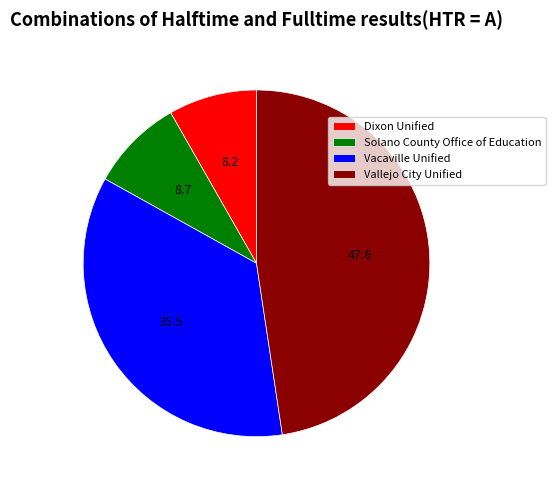

How many slices are in this pie chart?

4